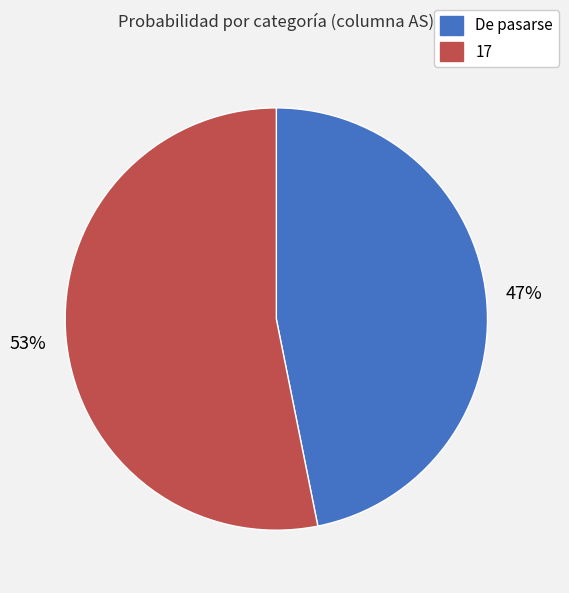

Count the number of slices in the pie.

2